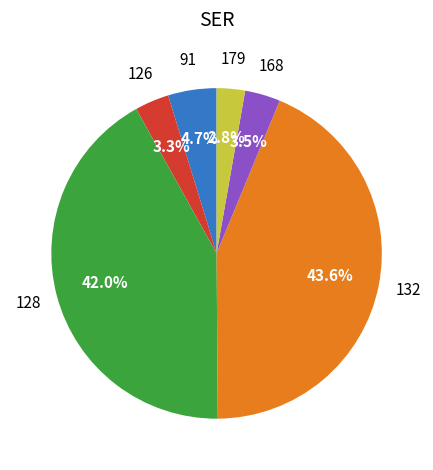

Does any single category account for the majority?

No